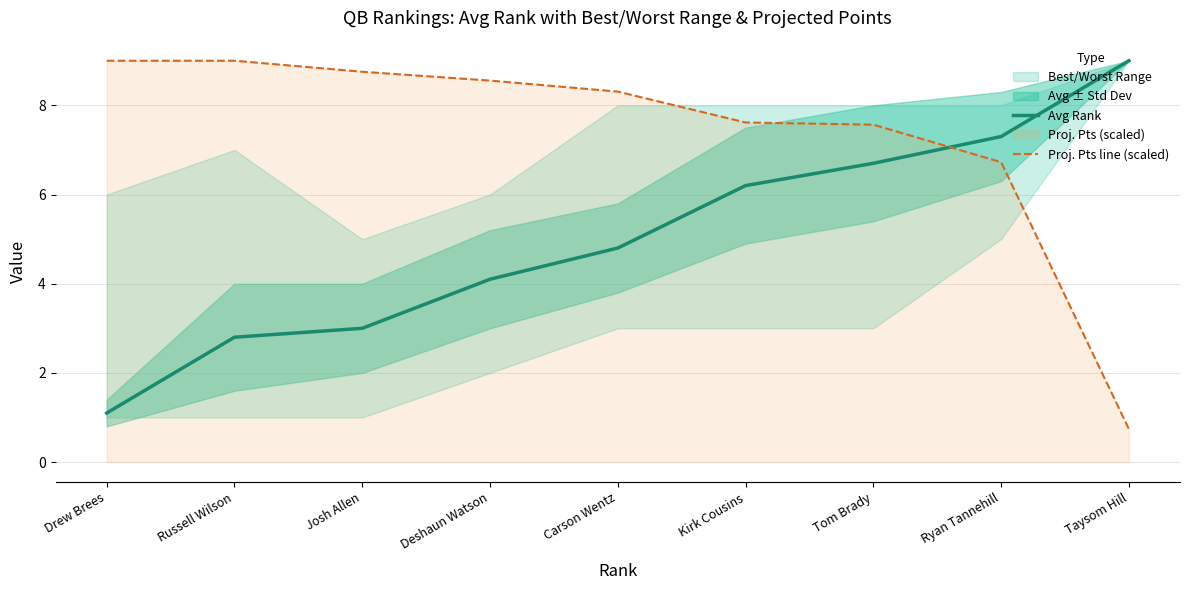

What is the sum of all Proj. Pts line (scaled) values?

66.3